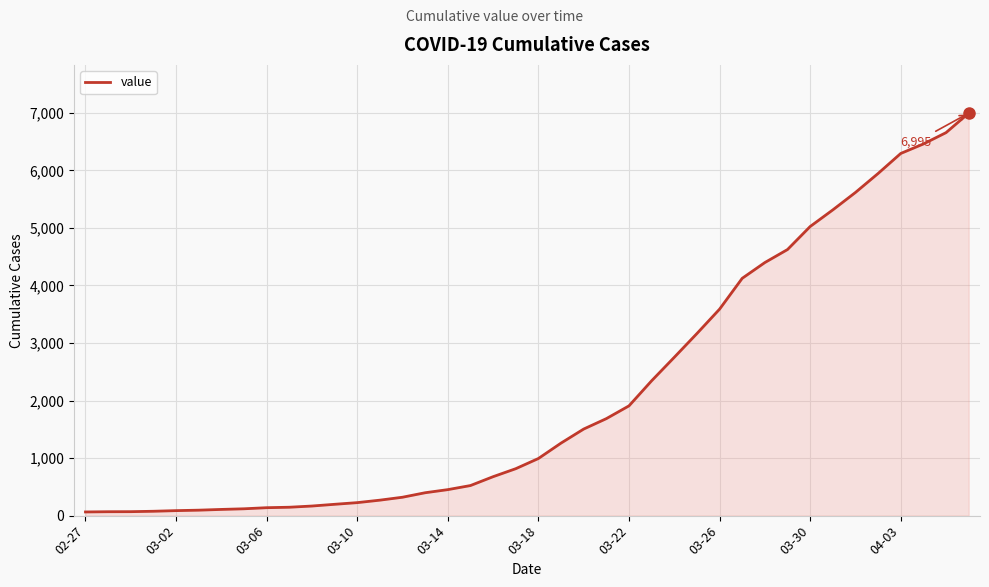

What is the greatest value displayed?

6995